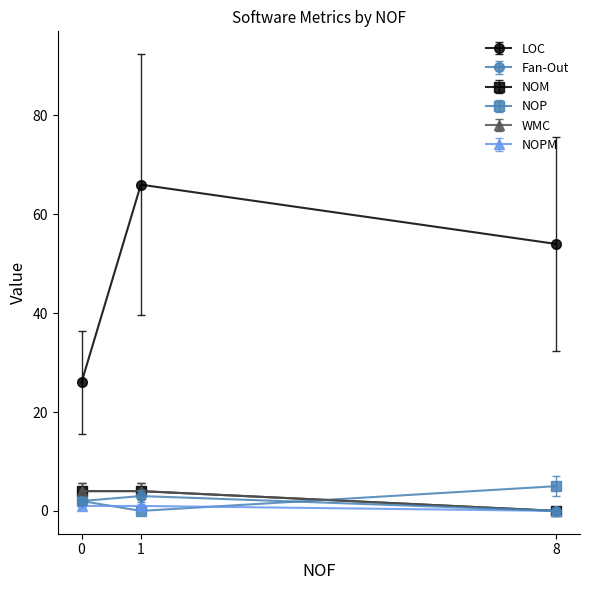

How many categories are shown in the chart?

3